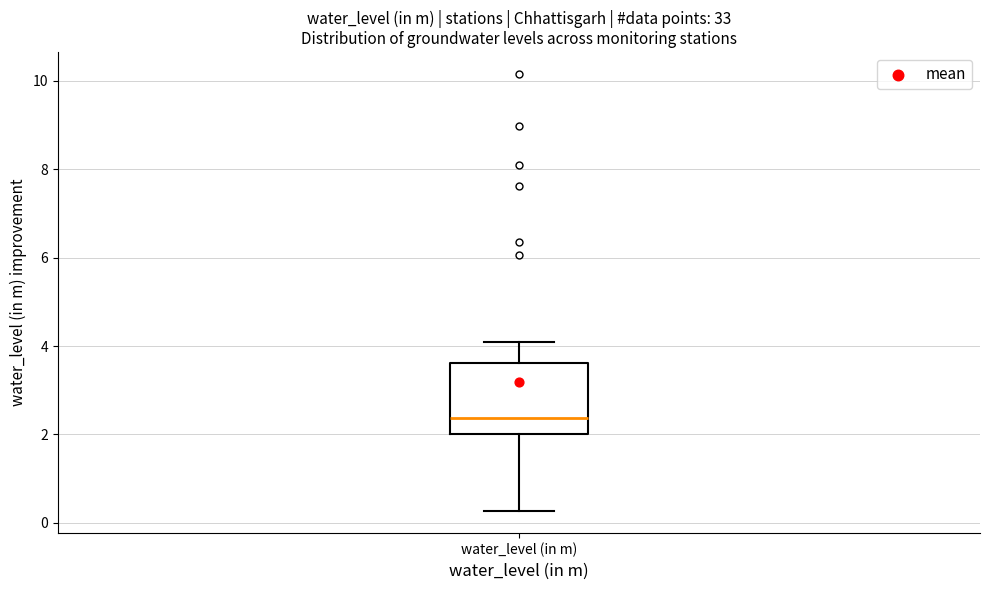

Transcribe this box plot: give where the median line is, the range the box spans, and where the two whiskers end, as read against the y-axis. The values are not printed on the chart, so give them approximately, as read against the axis.

median 2.4, box 2.0 to 3.6, whiskers 0.2 to 4.0